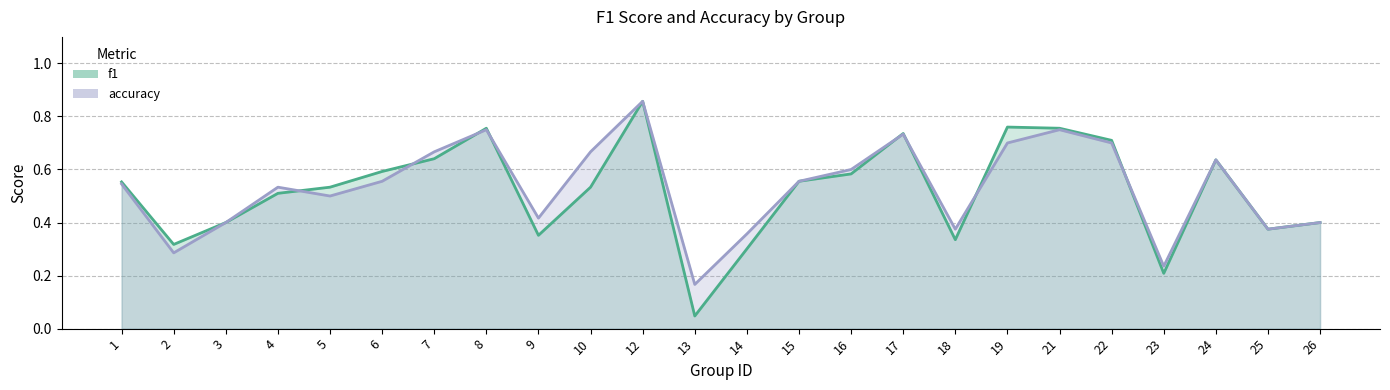

What is the value of the accuracy point at the 18th from the left?

0.7